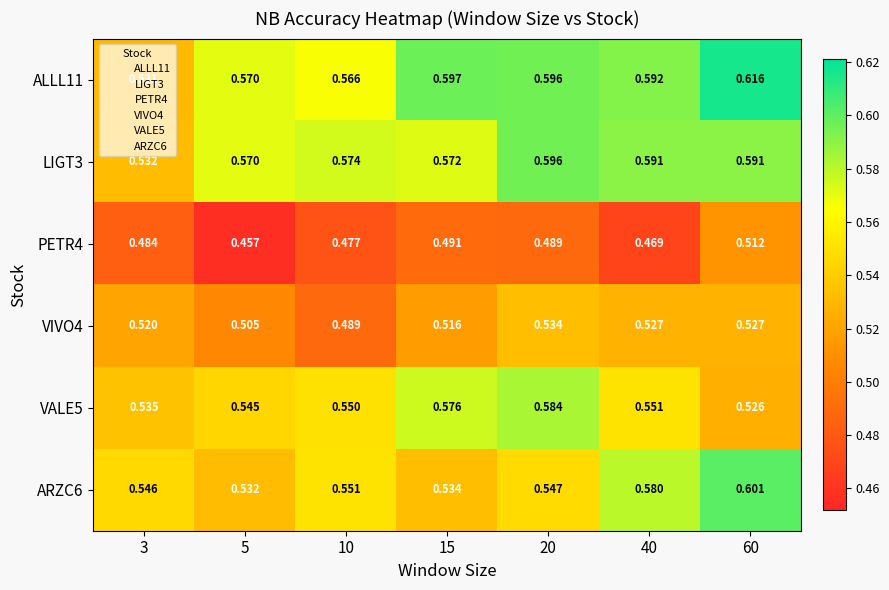

Is the value of VALE5 at 5 greater than the value of ARZC6 at 15?

Yes